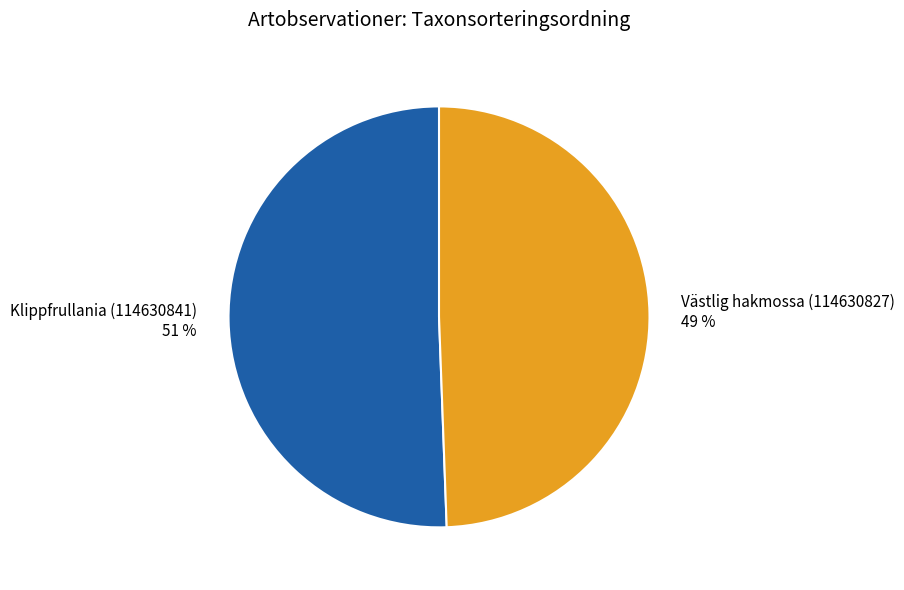

Is the sum of Västlig hakmossa (114630827) and Klippfrullania (114630841) greater than half?

Yes